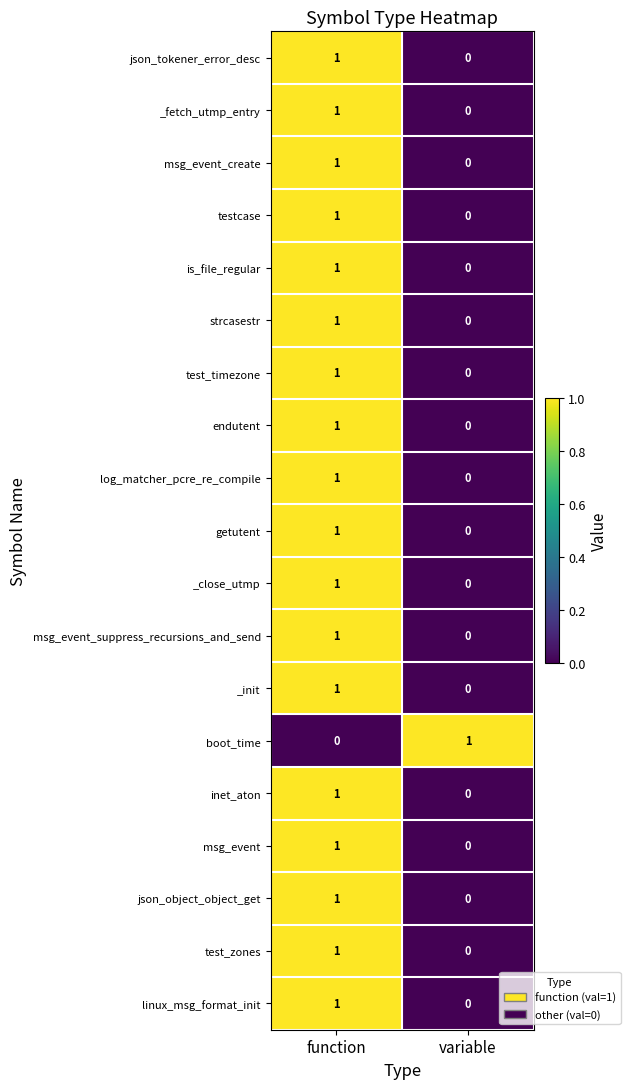

Where is _init nearest to the value 0?

variable